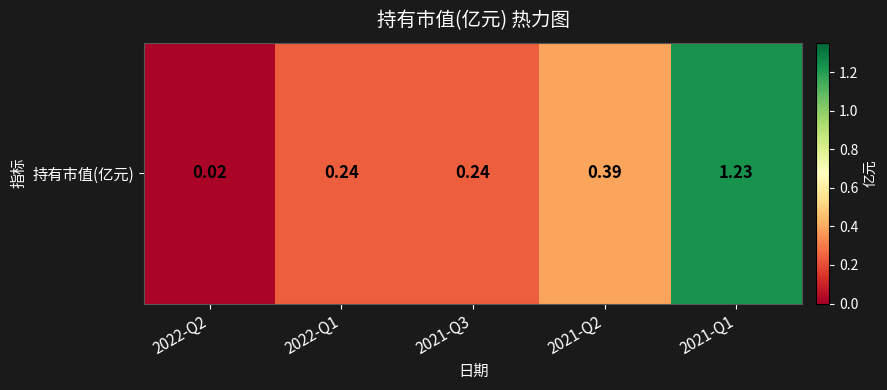

Where is the data nearest to the value 0?

2022-Q2